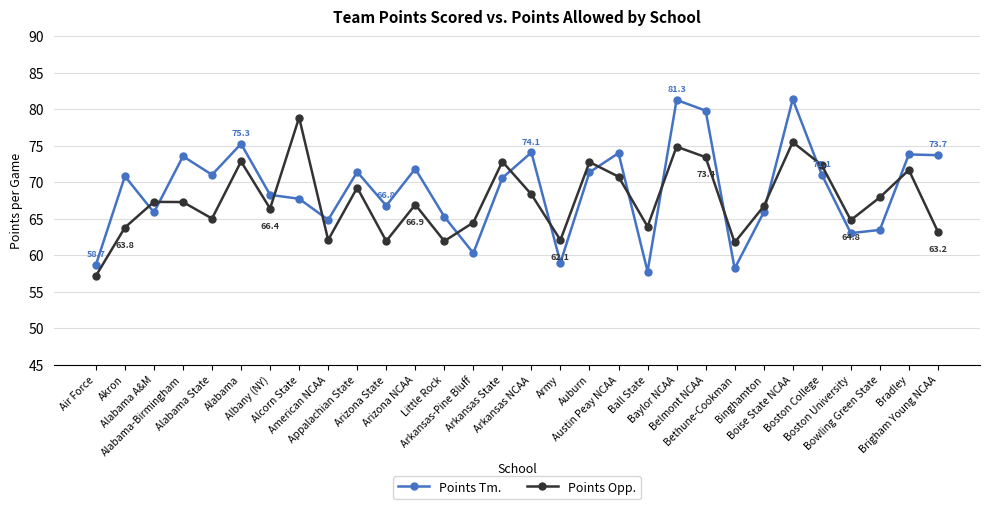

What is the minimum value for Points Opp.?

57.2